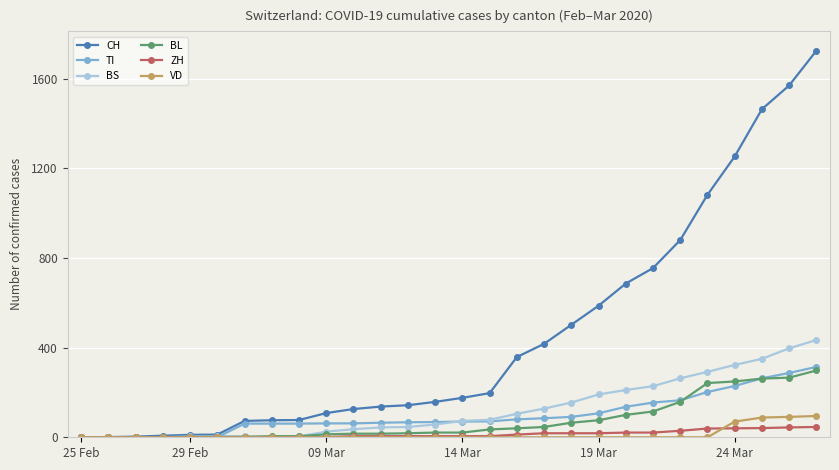

Which series has the widest spread of values?

CH